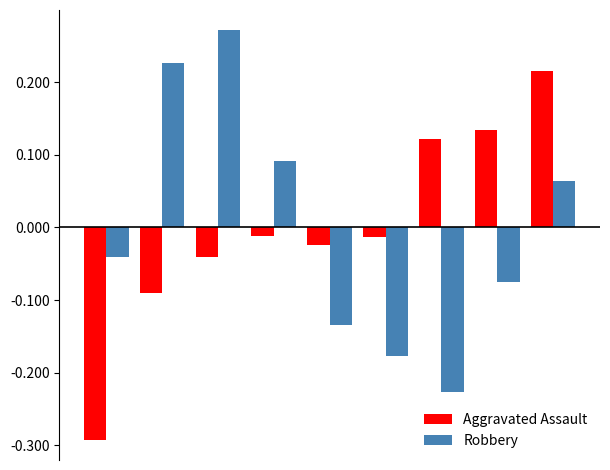

Rank the series by their maximum value, from highest to lowest.

Robbery, Aggravated Assault